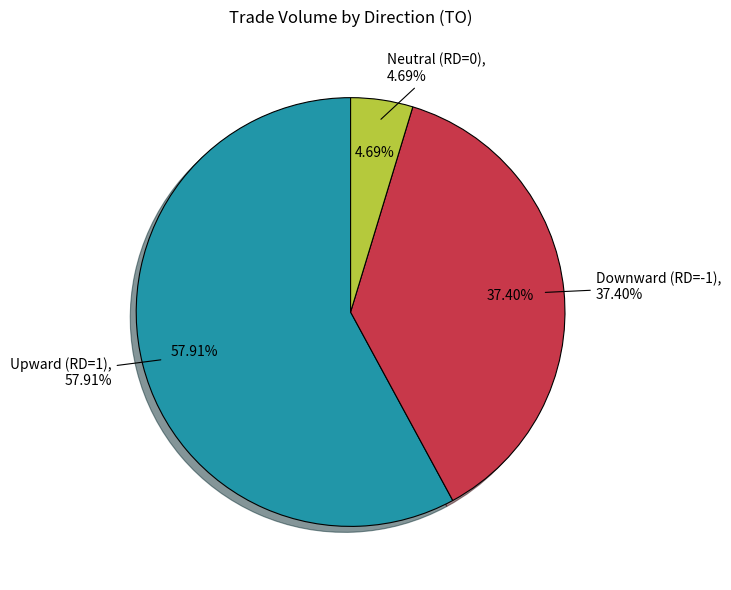

Between -1 and -1, which is larger?

-1